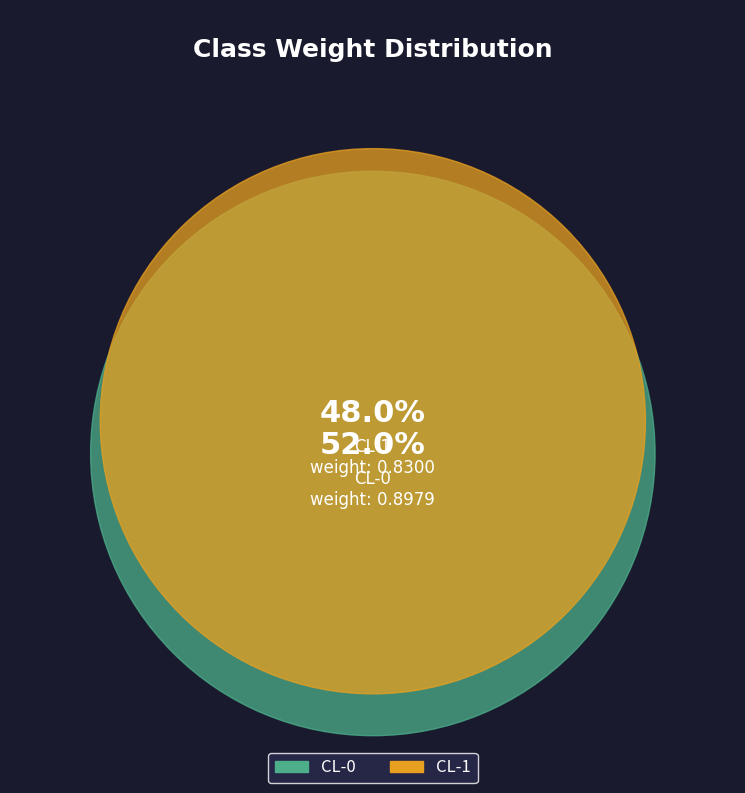

Is there a majority slice in this chart?

Yes